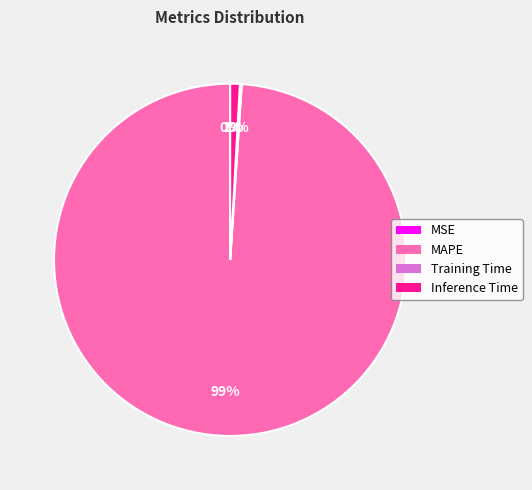

Is there a majority slice in this chart?

Yes